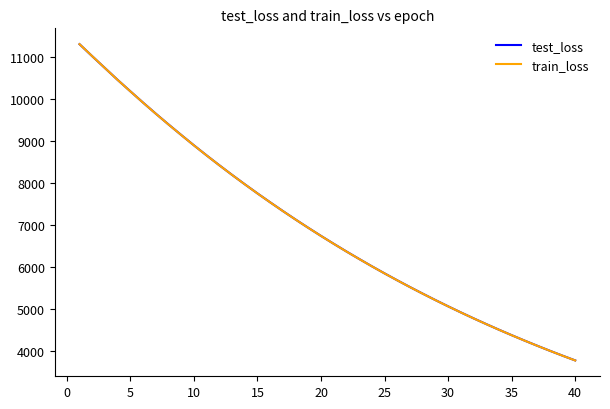

What is the highest value of the test_loss series?

11310.6